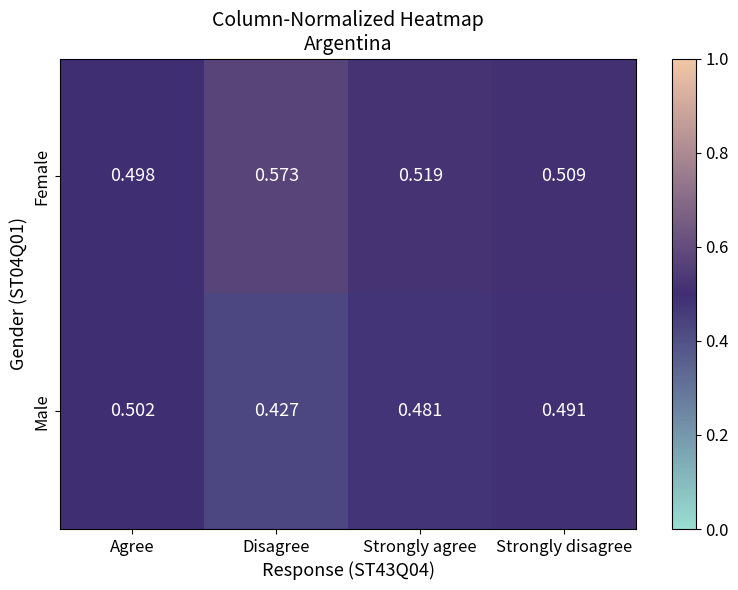

Which series has the largest total across all categories?

Female